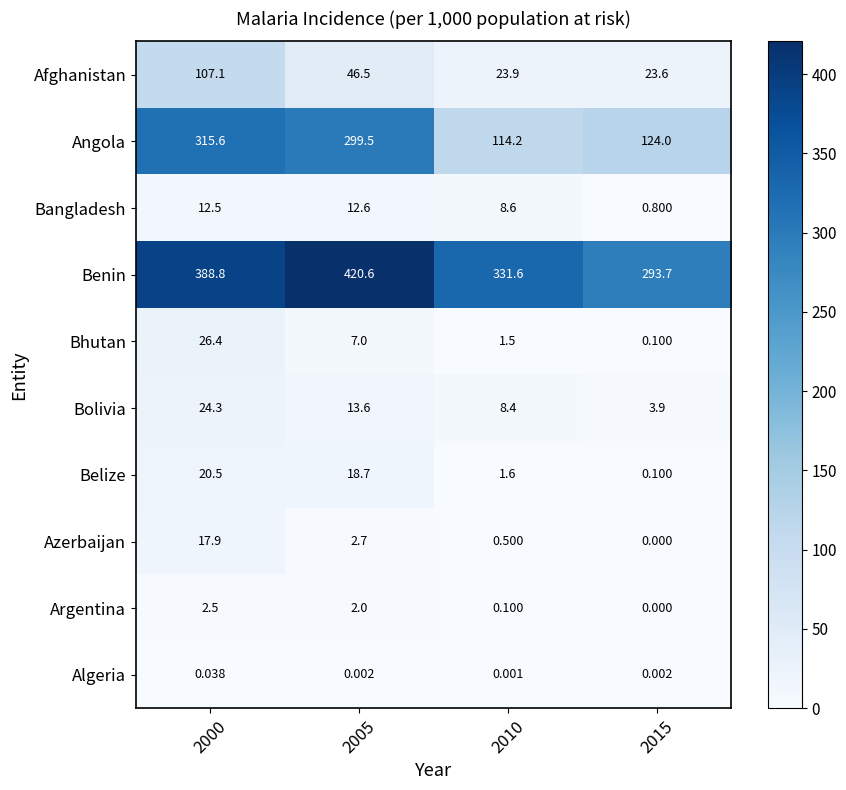

Rank the series at 2005 from highest to lowest value.

Benin, Angola, Afghanistan, Belize, Bolivia, Bangladesh, Bhutan, Azerbaijan, Argentina, Algeria